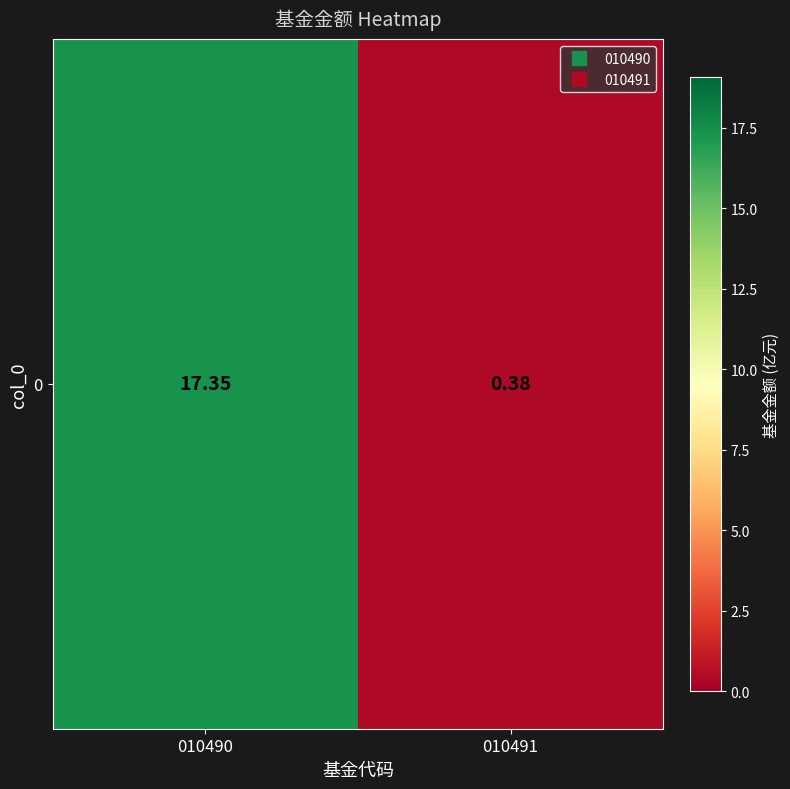

The value at 010490 is 26.2. True or false?

False